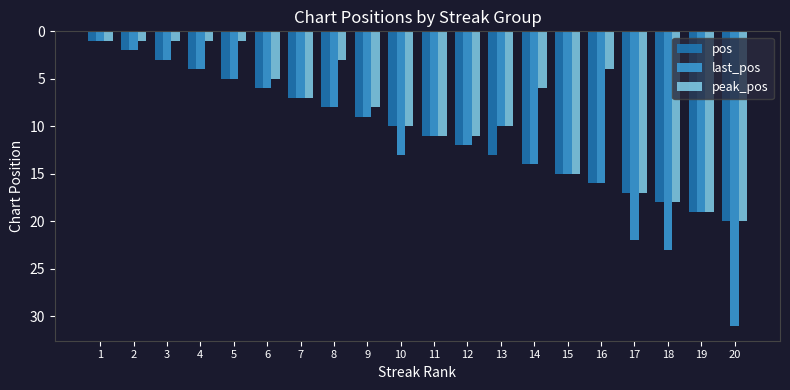

What is the minimum value shown in the chart?

1